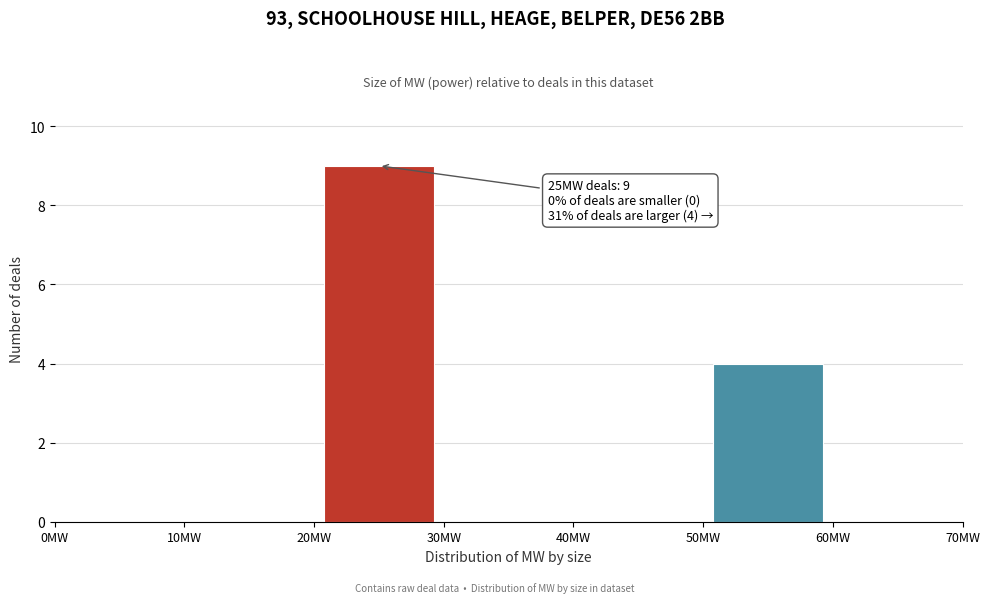

Which range on the x-axis has the tallest bar?

20 to 30